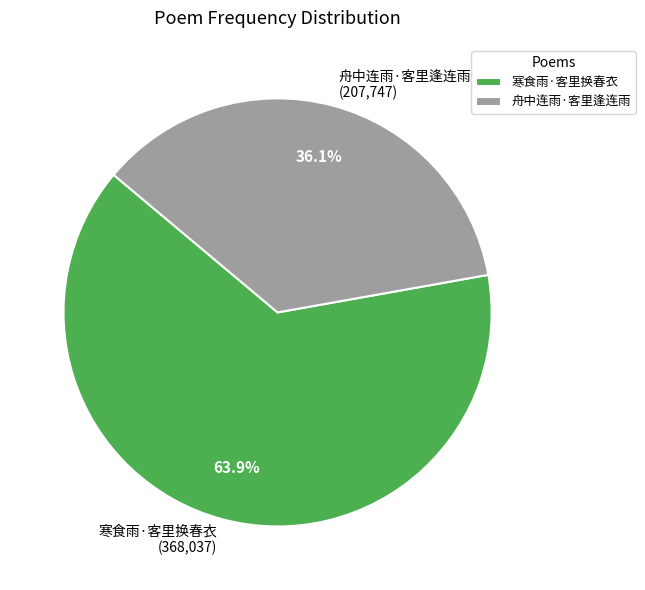

What percentage is the 舟中连雨·客里逢连雨 slice, to the nearest percent?

36%